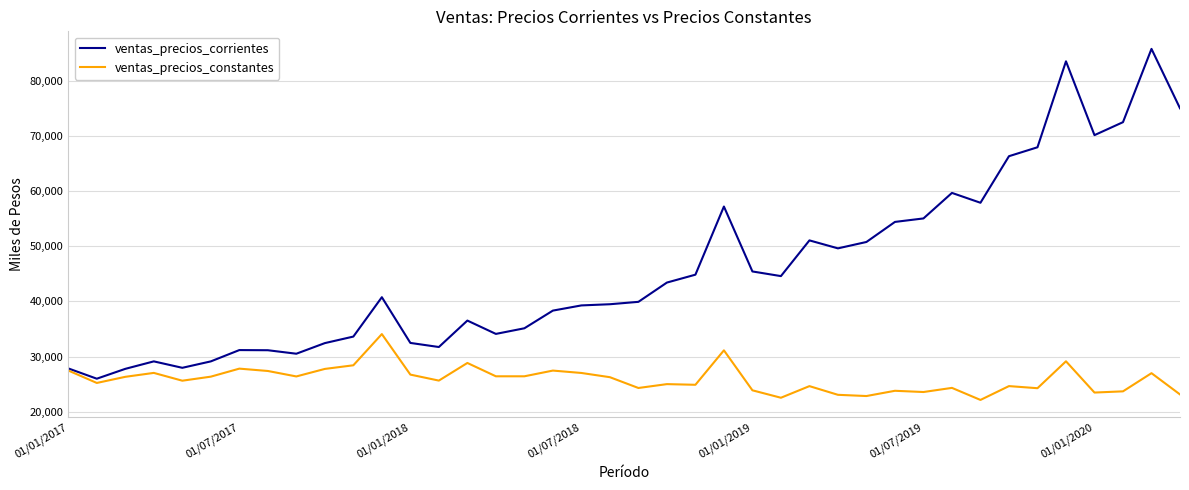

What is the smallest value displayed?

22144.7